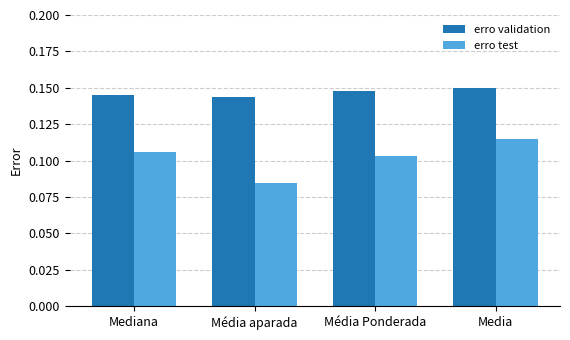

Where is erro test nearest to the value 0?

Média aparada